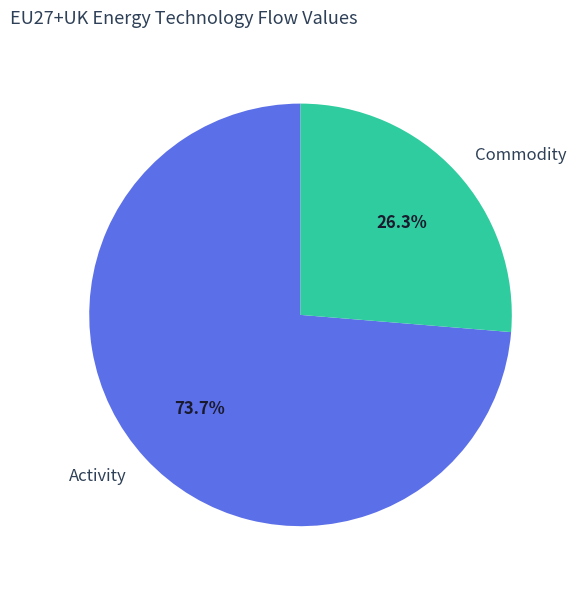

How many segments does this pie chart have?

2